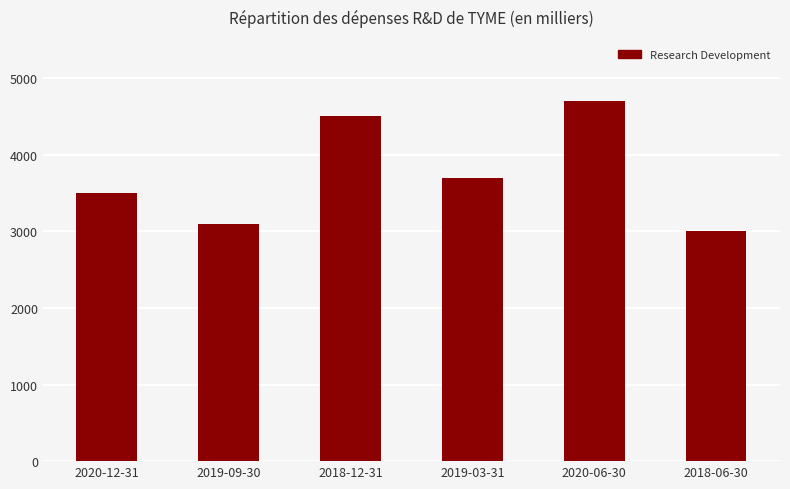

What is the change in value from 2019-09-30 to 2020-06-30?

+1600